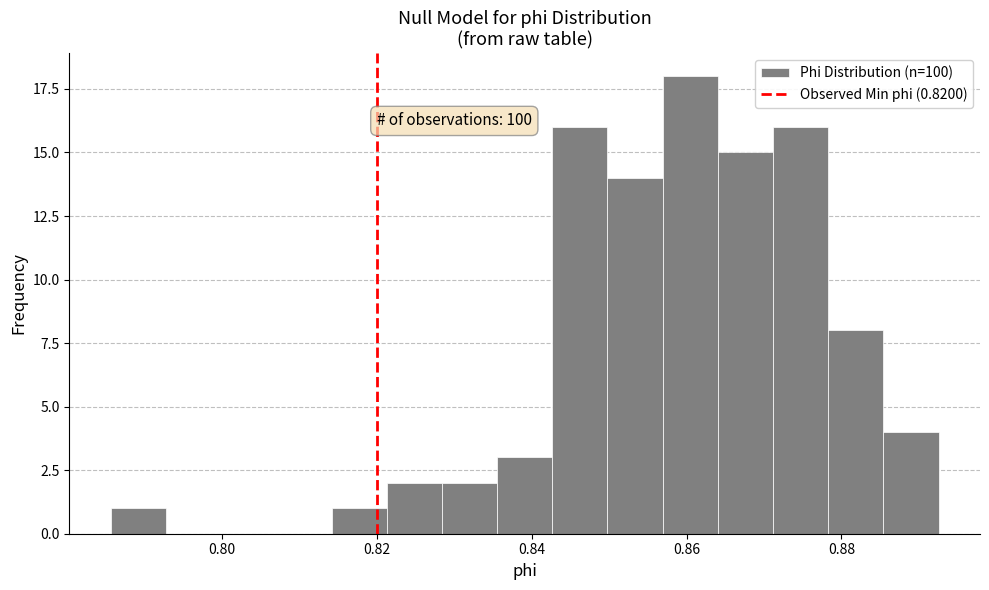

Around what value on the x-axis is the tallest bar? Give the approximate position of its centre, as read against the axis.

0.860